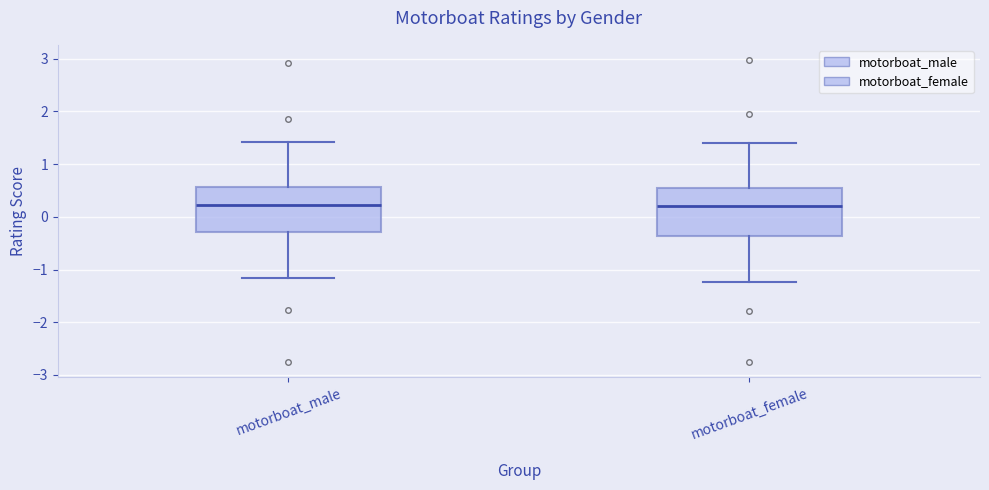

Where is the lower edge of the box for motorboat_female on the y-axis? The values are not printed on the chart, so give them approximately, as read against the axis.

-0.4